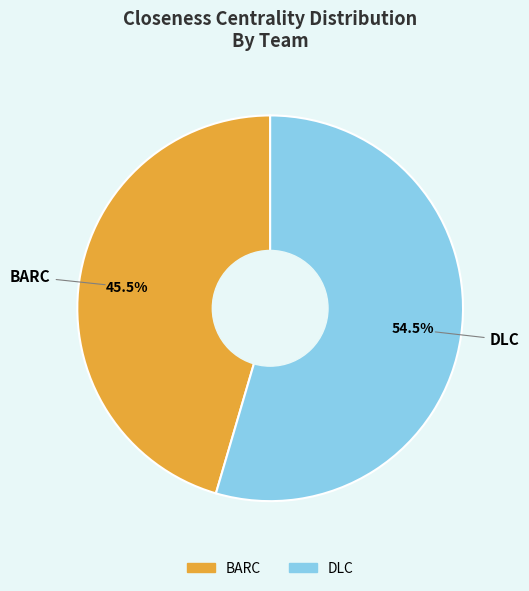

The DLC slice represents 61% of the pie. True or false?

False